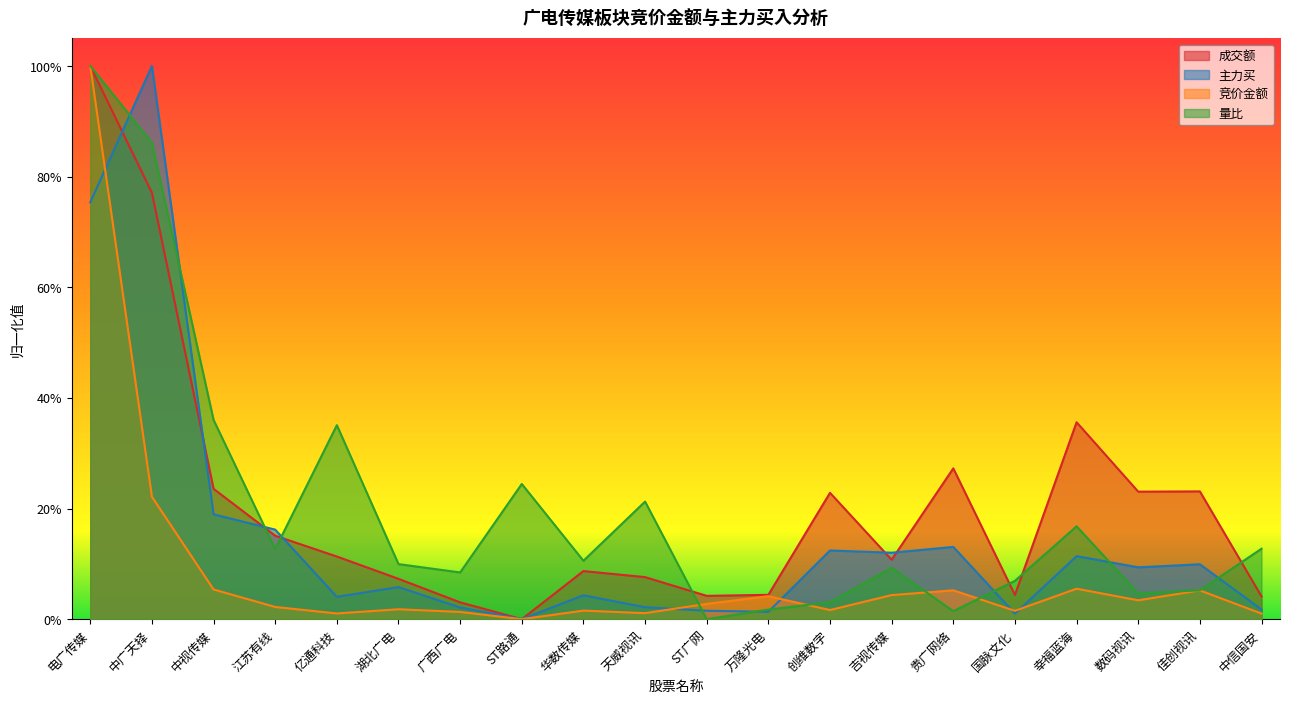

What is the difference between the maximum and minimum values in the 成交额 series?

1.0